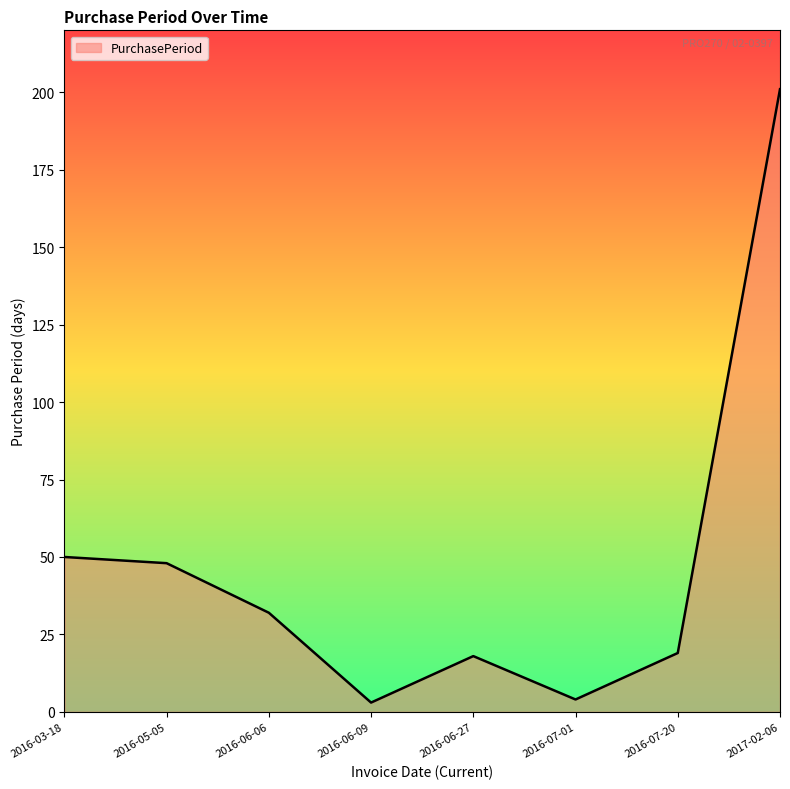

Which label corresponds to the smallest value in the chart?

2016-06-09